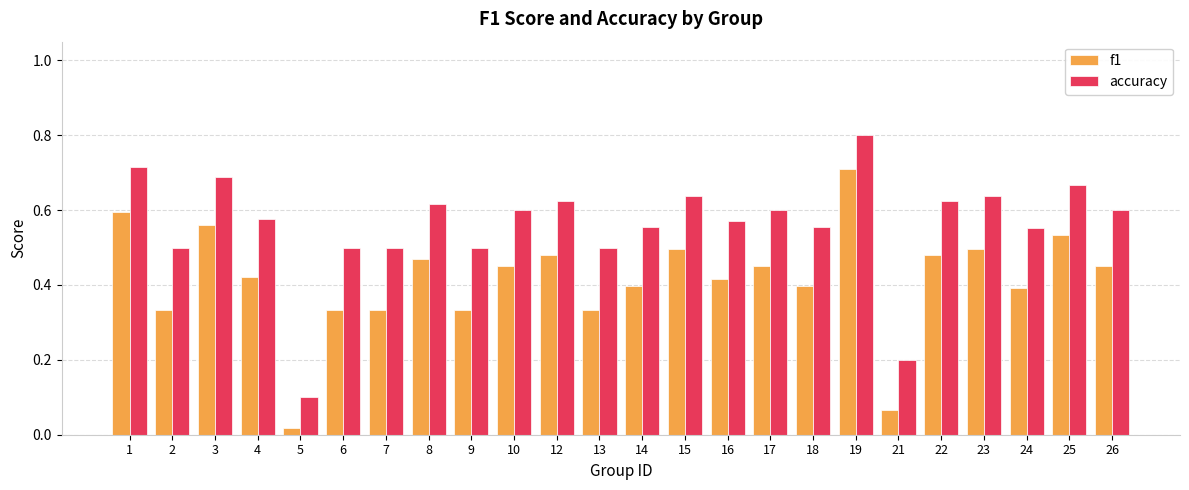

Rank the series at 10 from lowest to highest value.

f1, accuracy